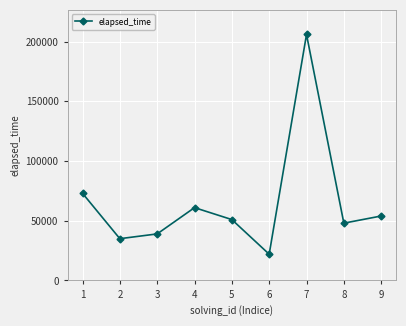

How many data points are less than 51000?

4